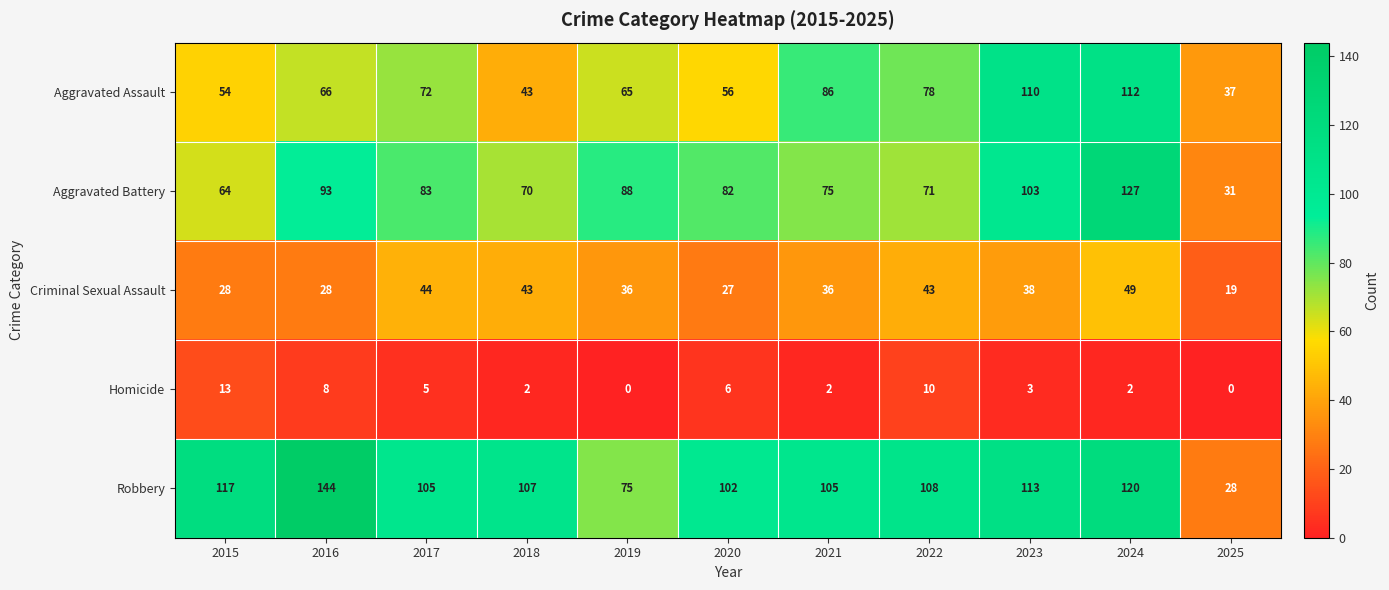

What is the difference between the highest and lowest values at 2024?

125